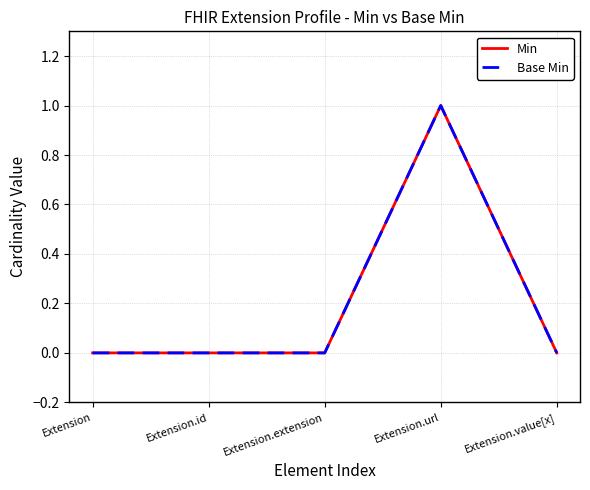

Is this an area chart (filled region under the line)?

No